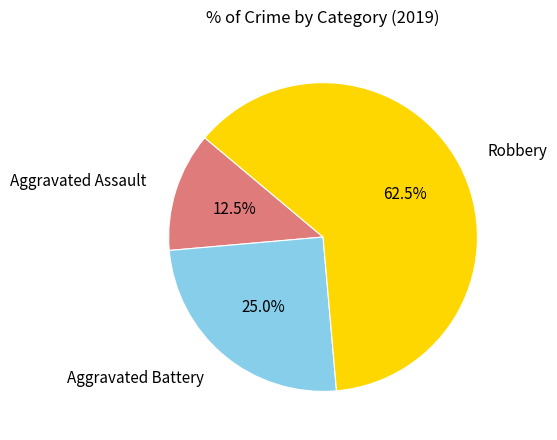

How many slices are in this pie chart?

3